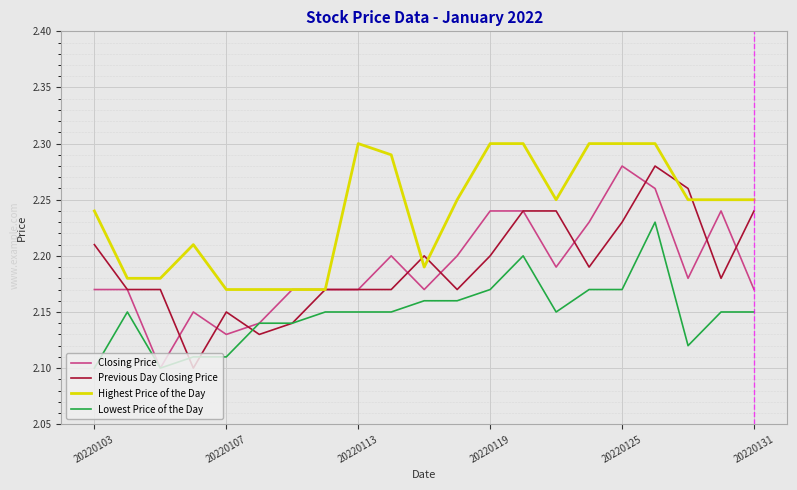

Count the number of data series in this chart.

4